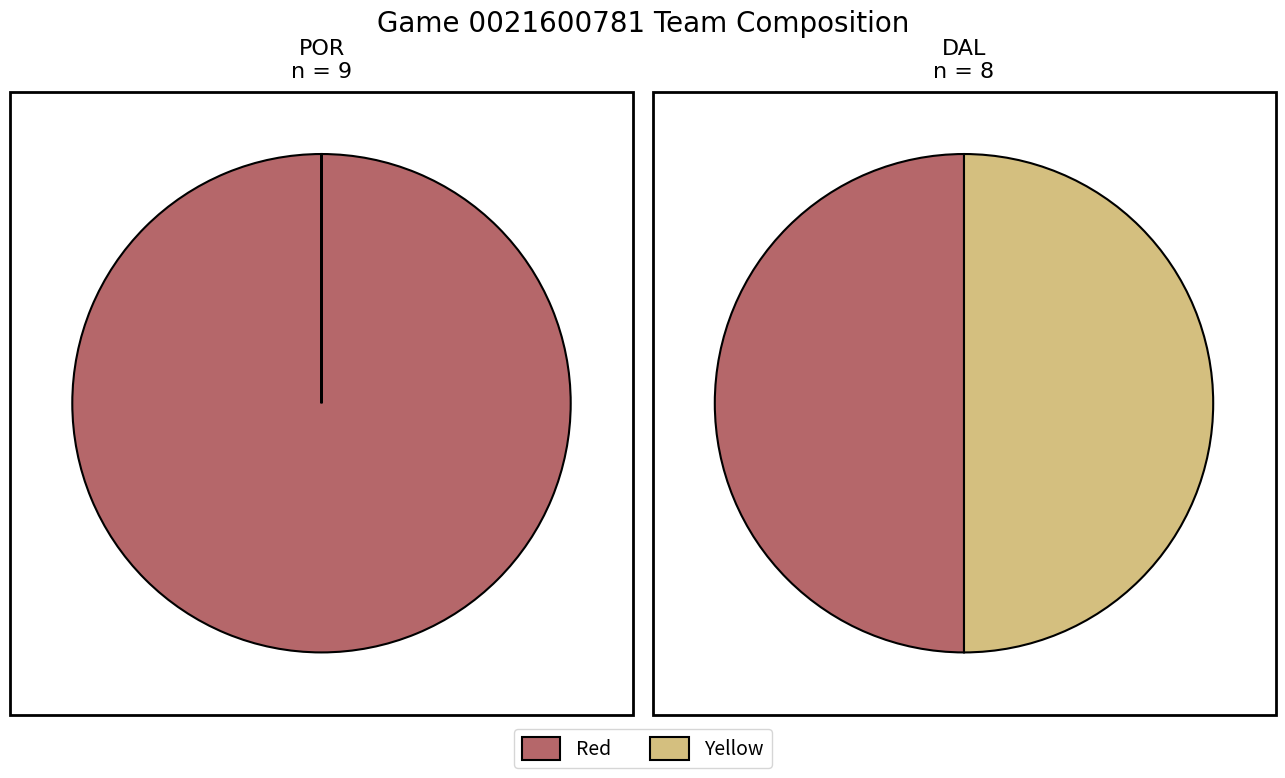

Is the sum of 1 and team_counts greater than half?

Yes